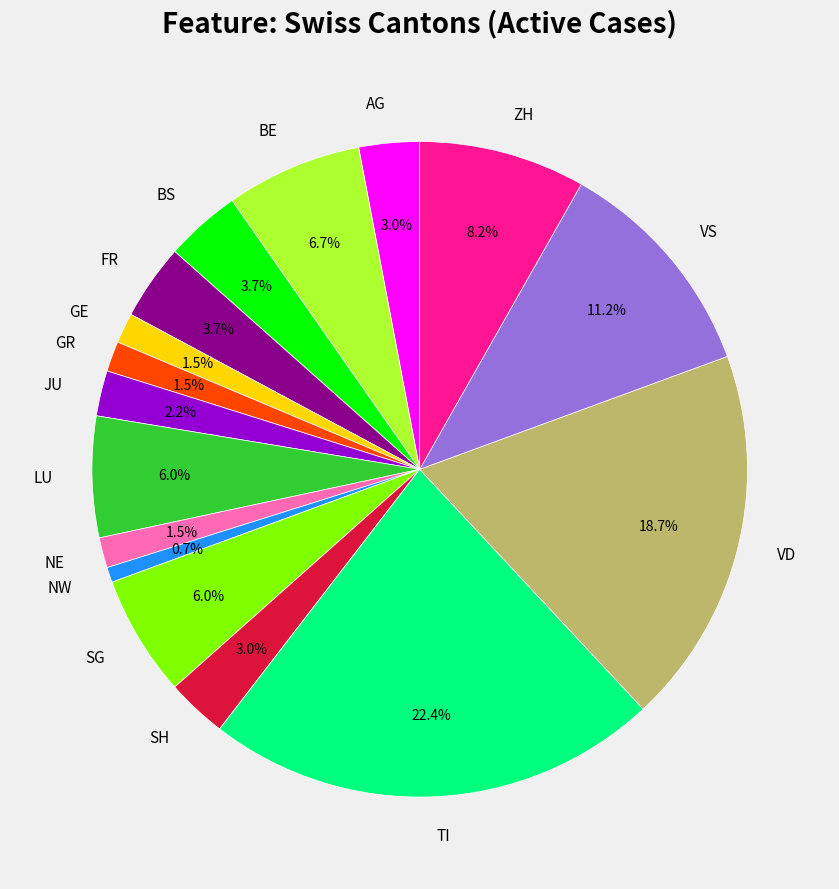

Is it true that ZH is 8% of the pie?

True